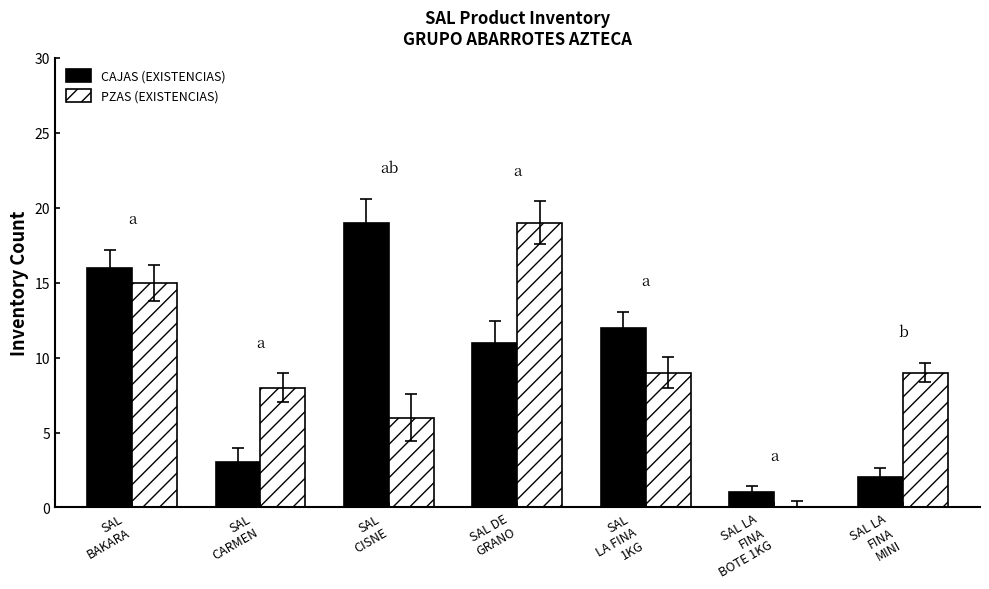

What is the total value across all series at SAL
BAKARA?

31